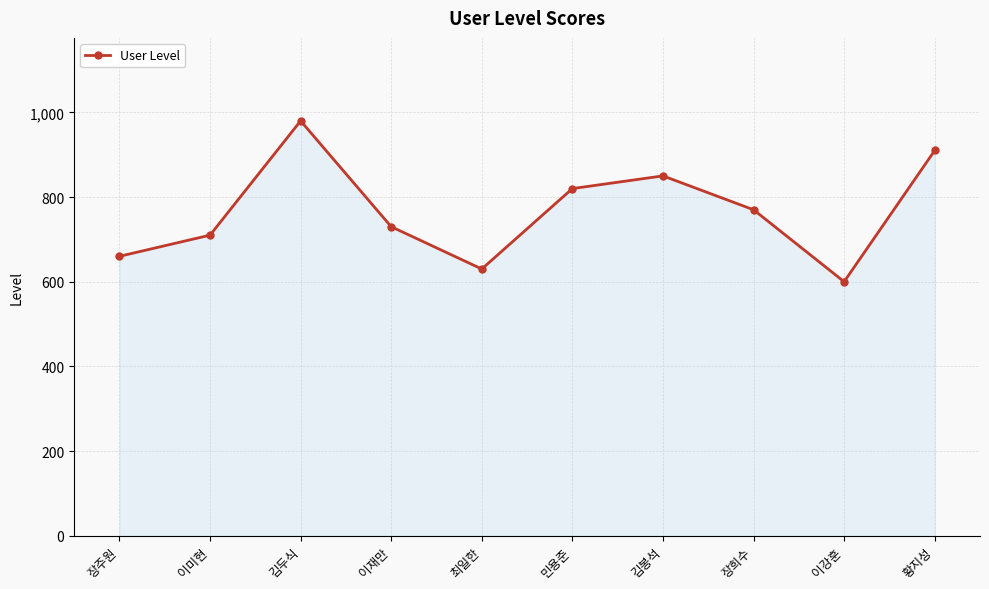

What is the smallest value displayed?

600